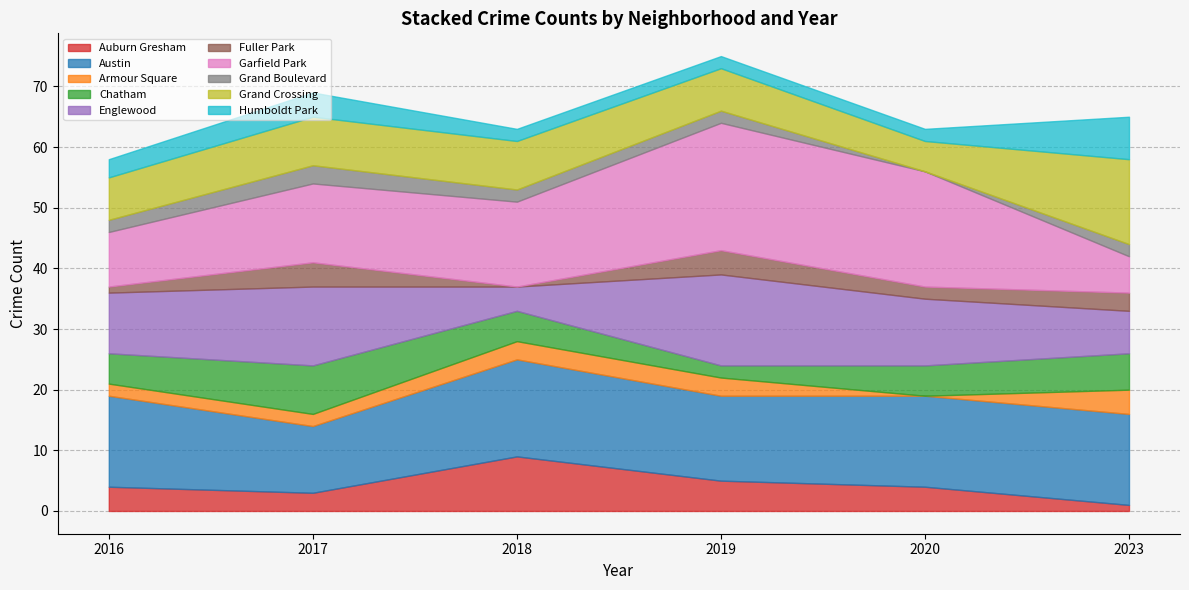

What is the highest value of the Auburn Gresham series?

9